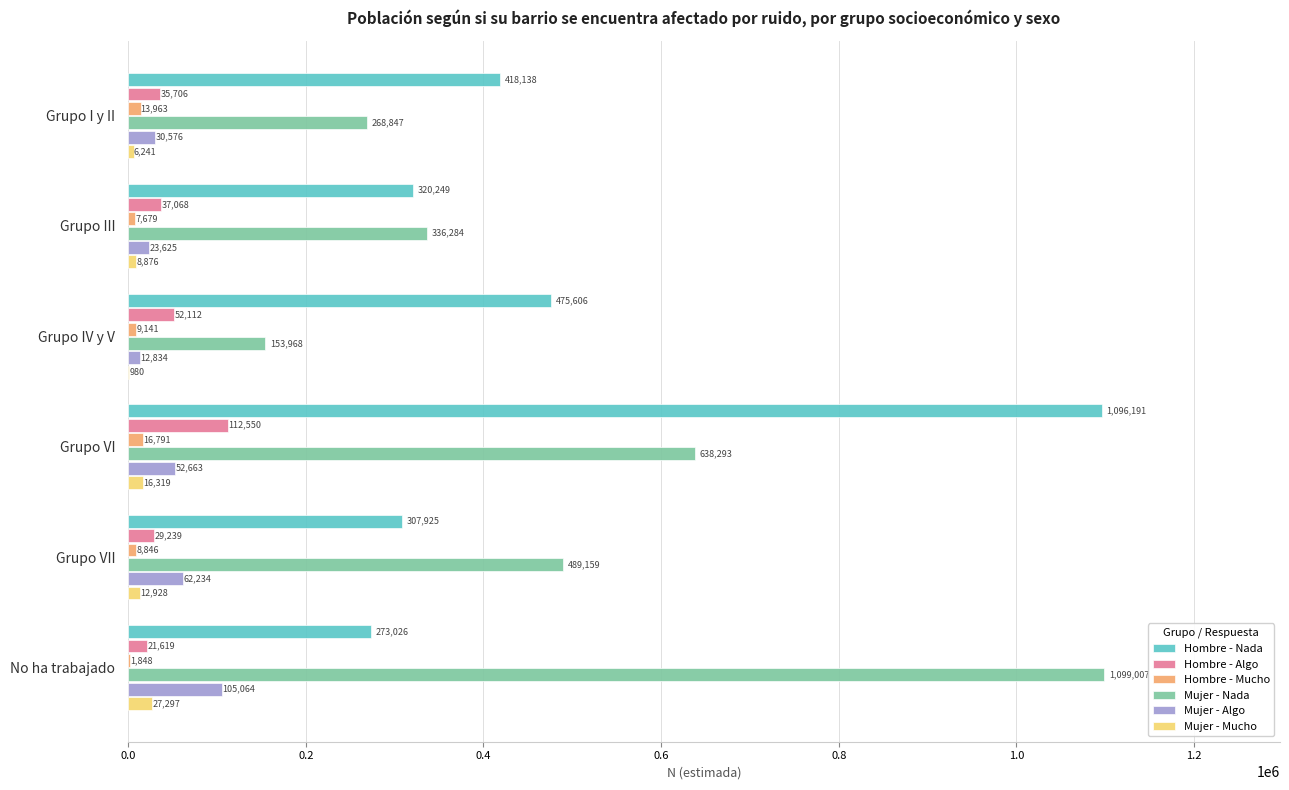

Is the value of Mujer - Mucho at Grupo VII greater than the value of Mujer - Algo at Grupo I y II?

No